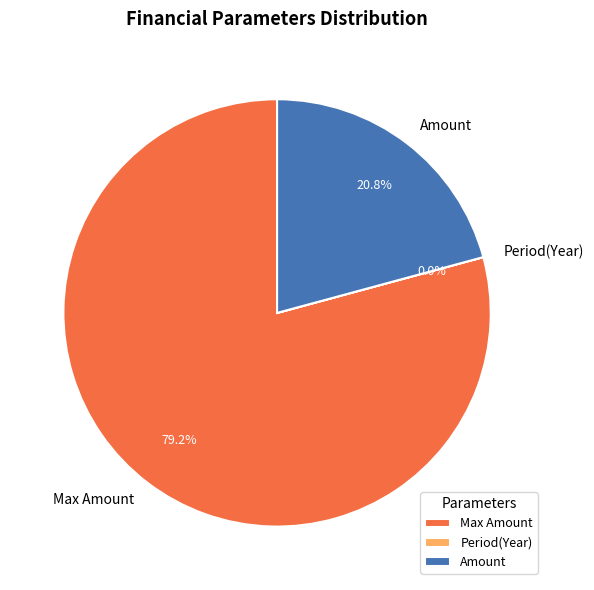

Is it true that Amount is 21% of the pie?

True